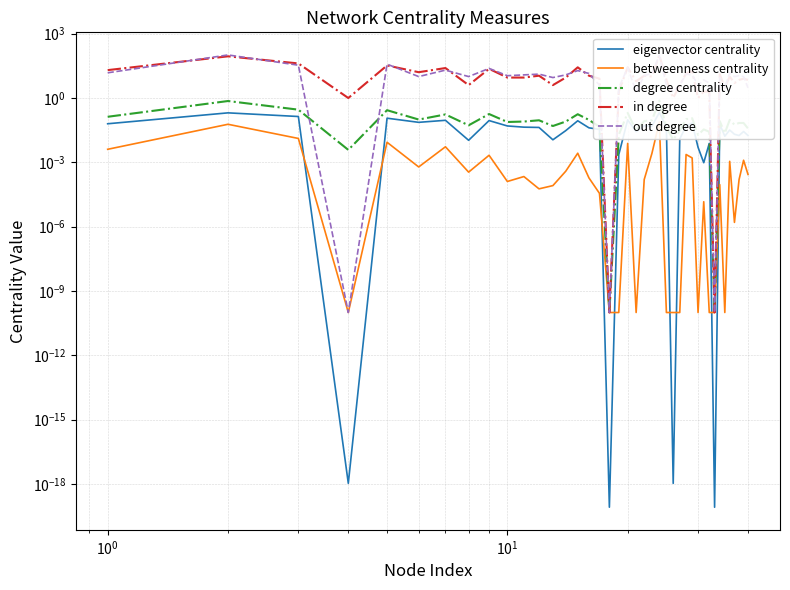

What is the difference between the maximum and minimum values in the out degree series?

102.0